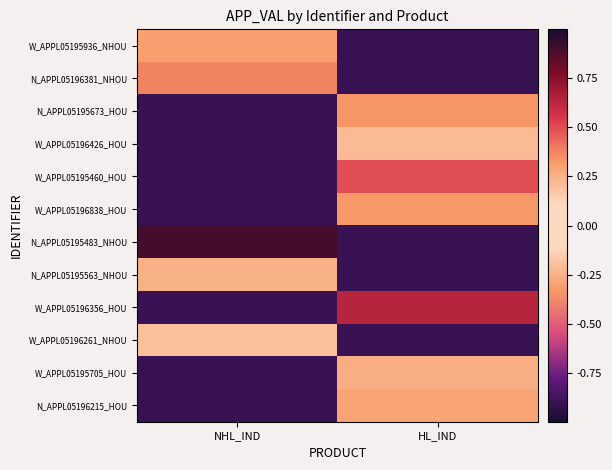

At which category is the sum across all series the highest?

HL_IND